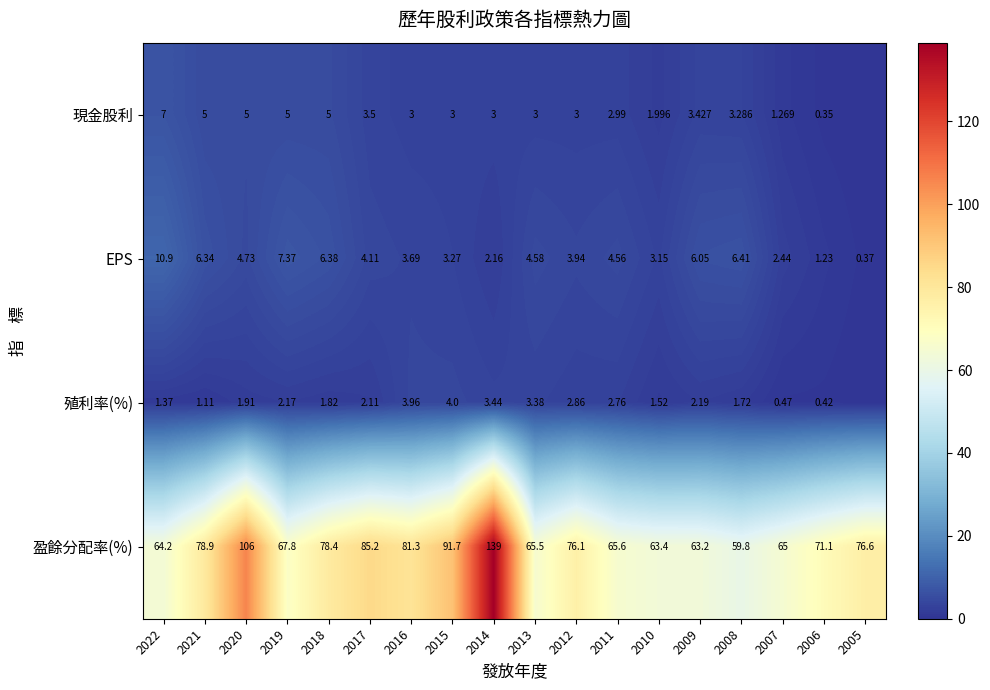

What is the difference between the highest and lowest values at 2017?

83.1